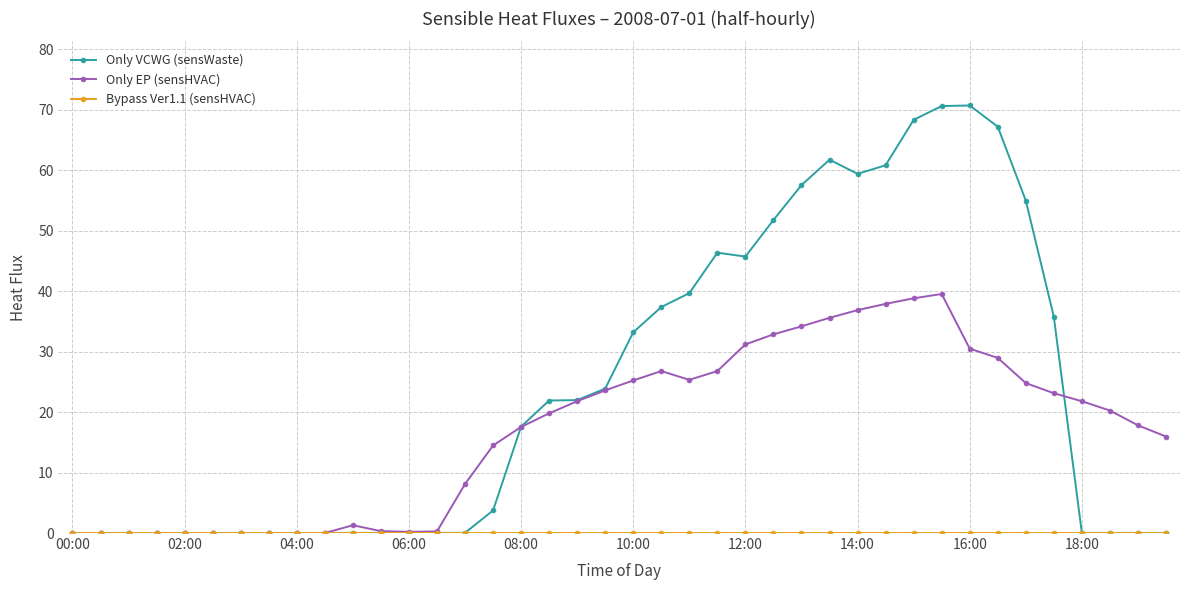

Which series has the largest total across all categories?

Only VCWG (sensWaste)